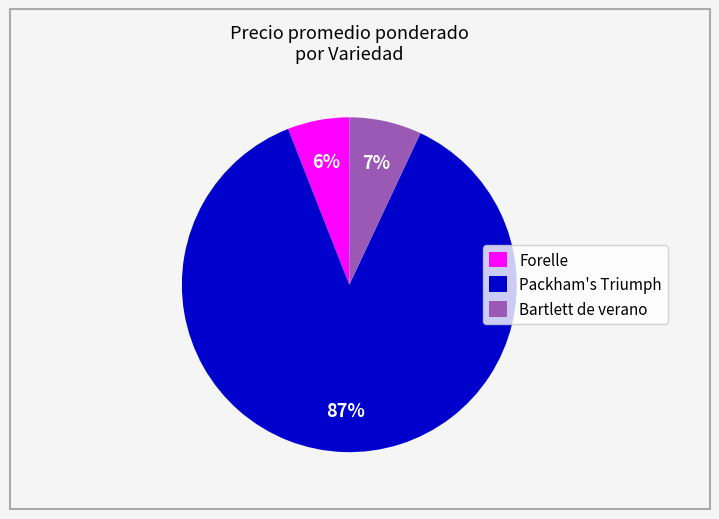

True or false: Packham's Triumph accounts for 87% of the total.

True